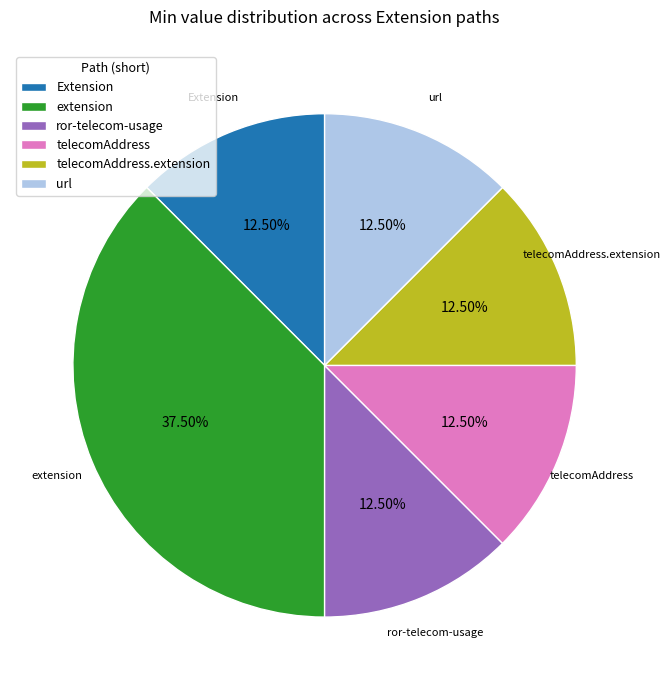

Which category has the biggest portion of the pie?

extension